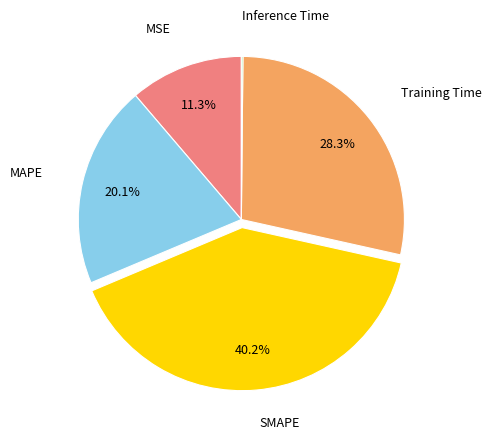

Is there any slice that represents more than half of the pie?

No